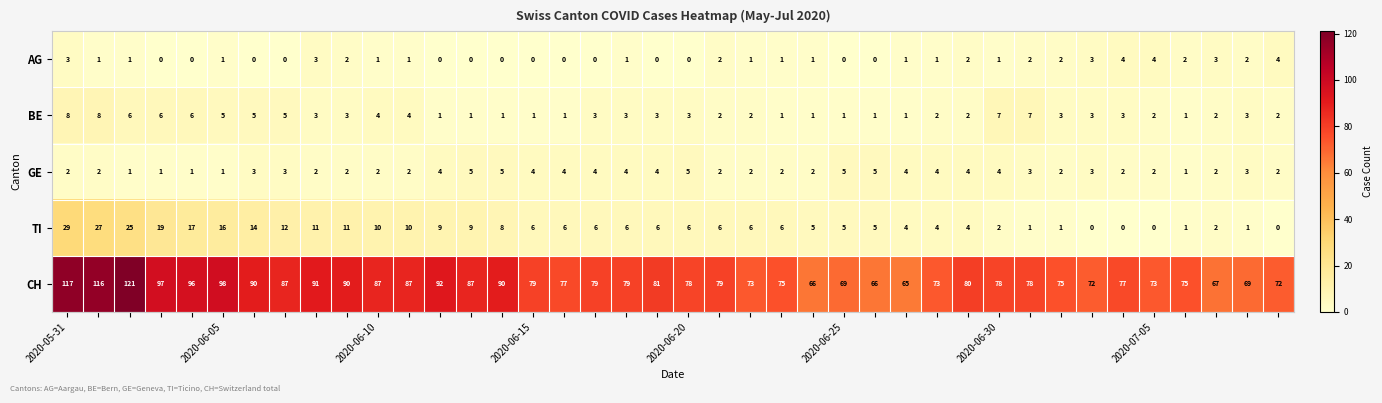

Which series has the largest range (max minus min)?

CH